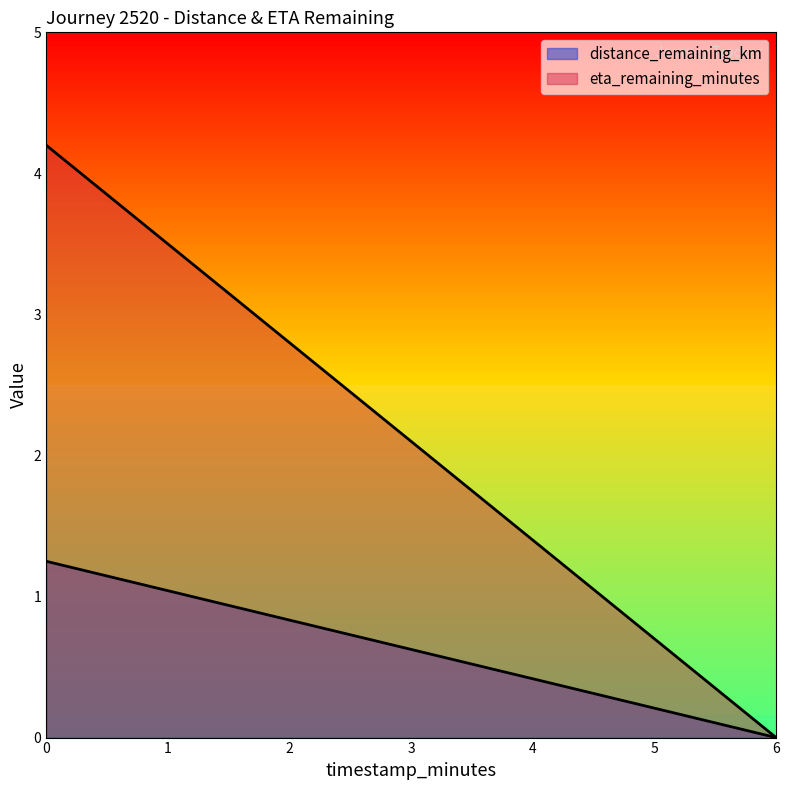

Reading left to right, transcribe all the data shown in this chart.

distance_remaining_km: 1.2	0.8	0.4	0.0
eta_remaining_minutes: 4.2	2.8	1.4	0.0